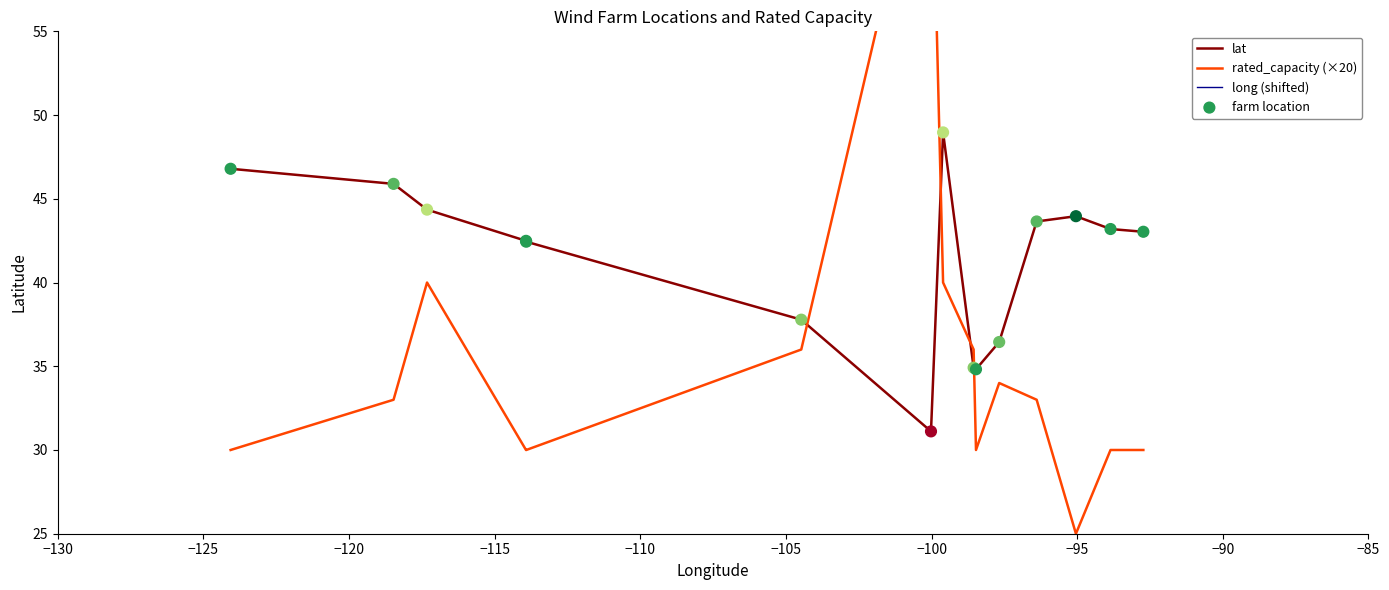

What is the maximum value for lat?

49.0